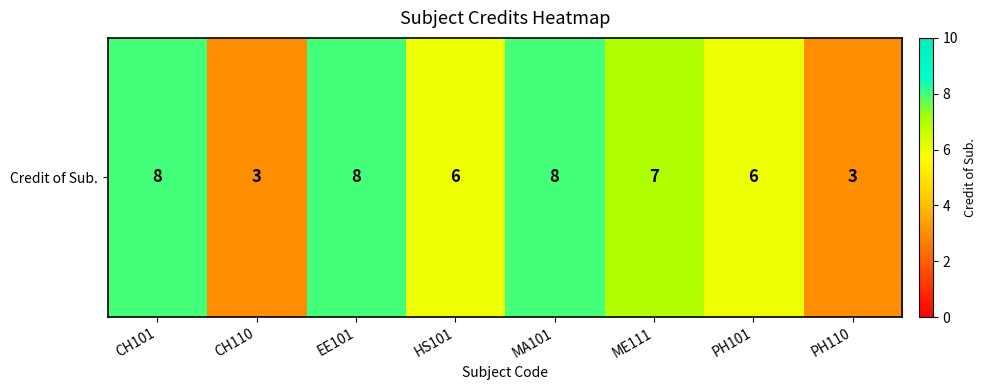

True or false: the data shows 5 at PH110.

False